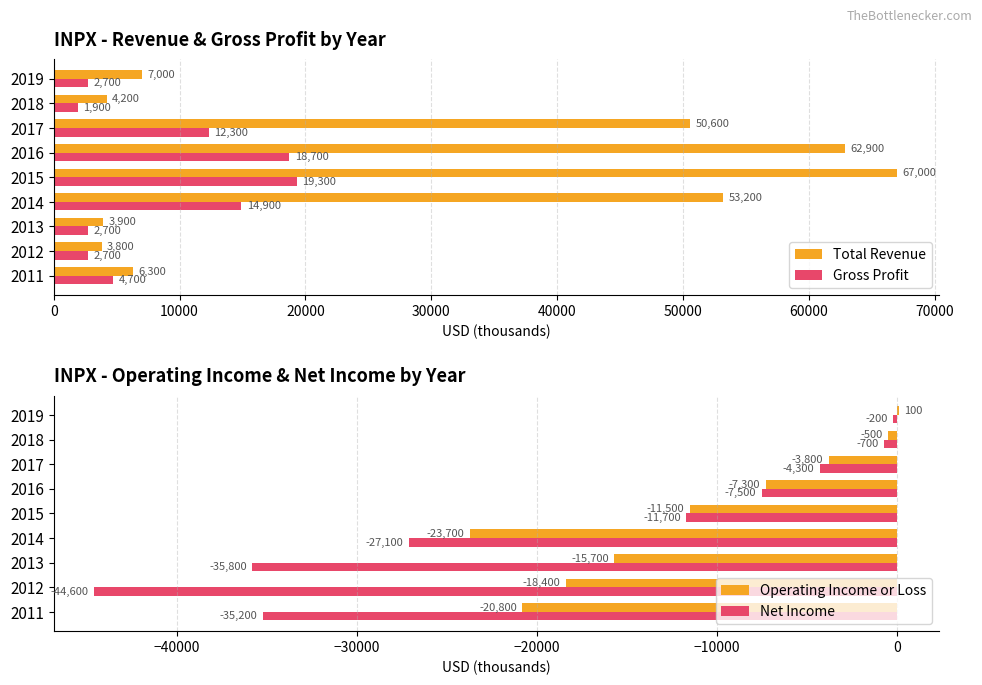

What is the difference between the maximum and minimum values in the Net Income series?

44400